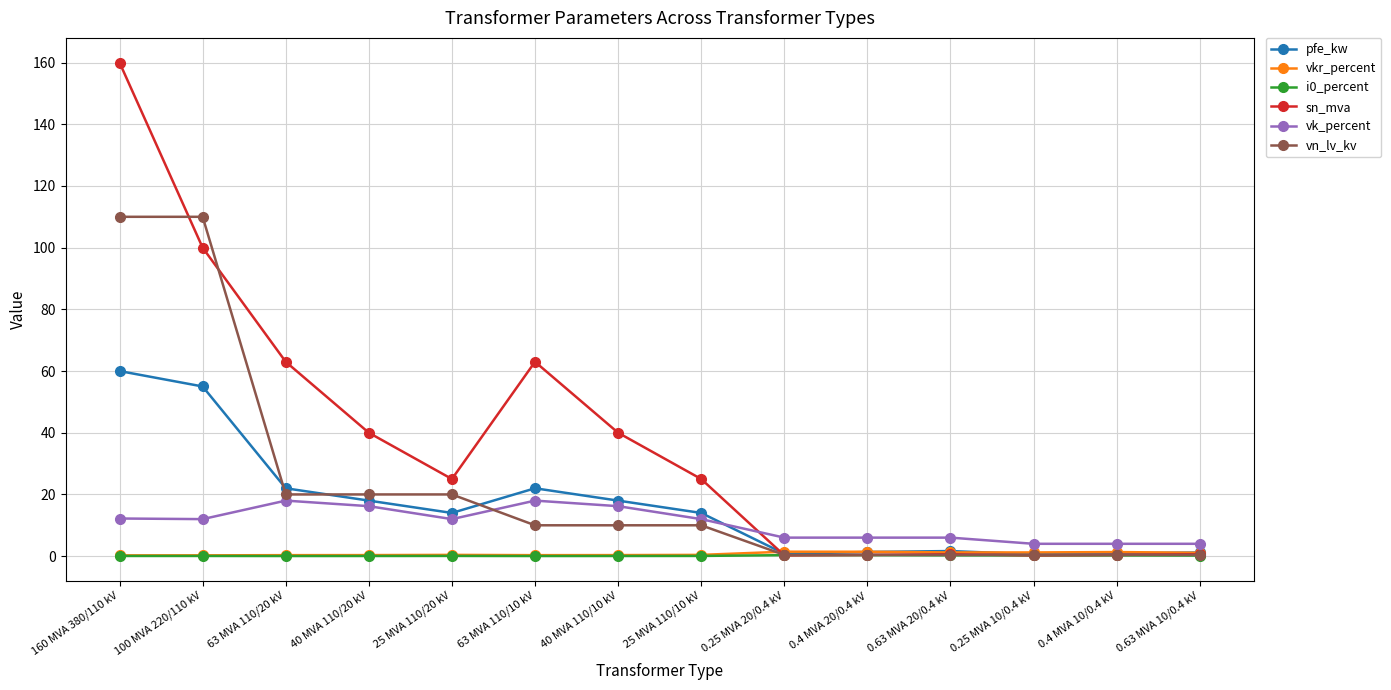

How many intersections are there between vk_percent and vn_lv_kv?

1